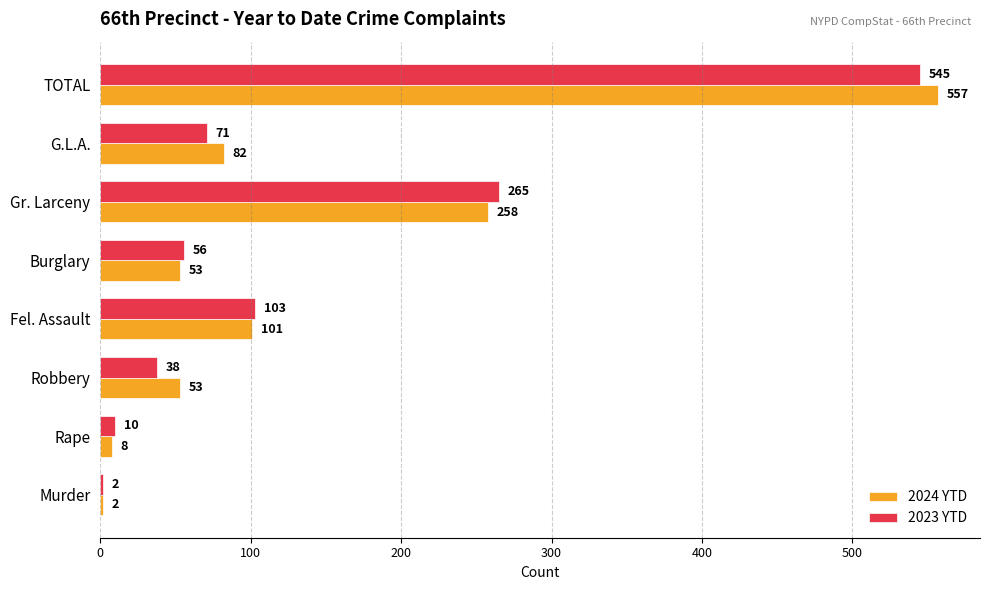

At which label is 2023 YTD closest to 273?

Gr. Larceny